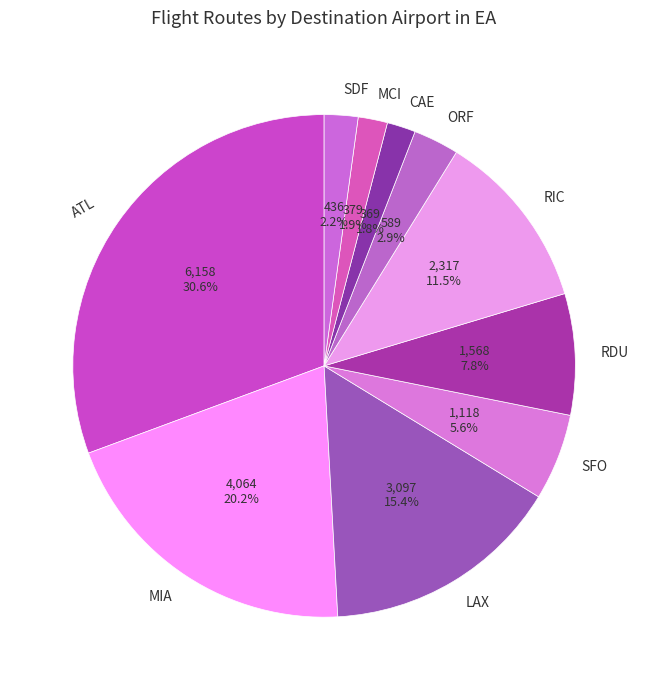

Which slice is the largest?

ATL